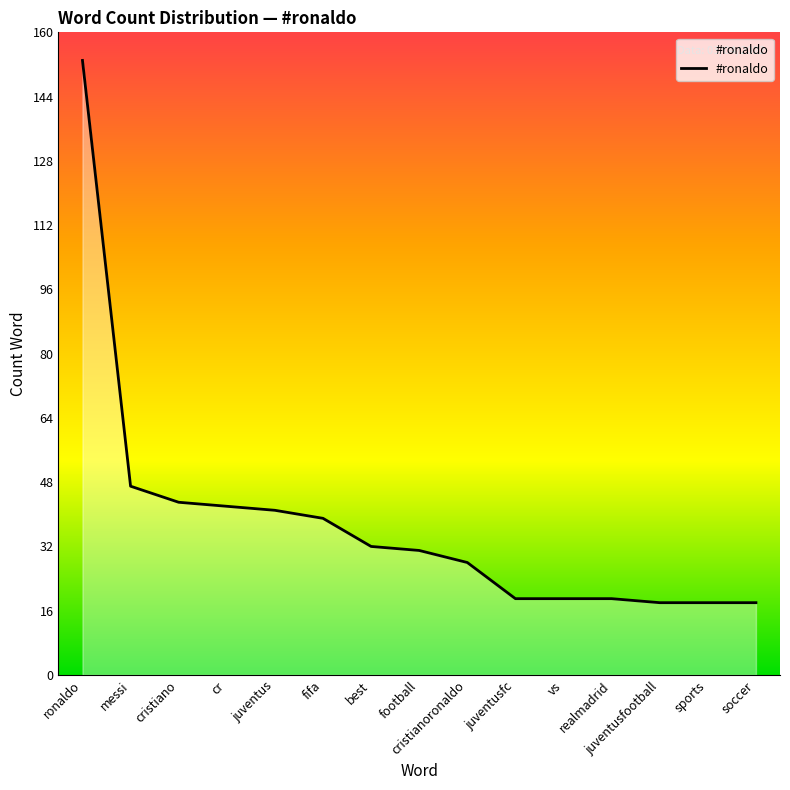

The chart shows a value of 29 at soccer. True or false?

False